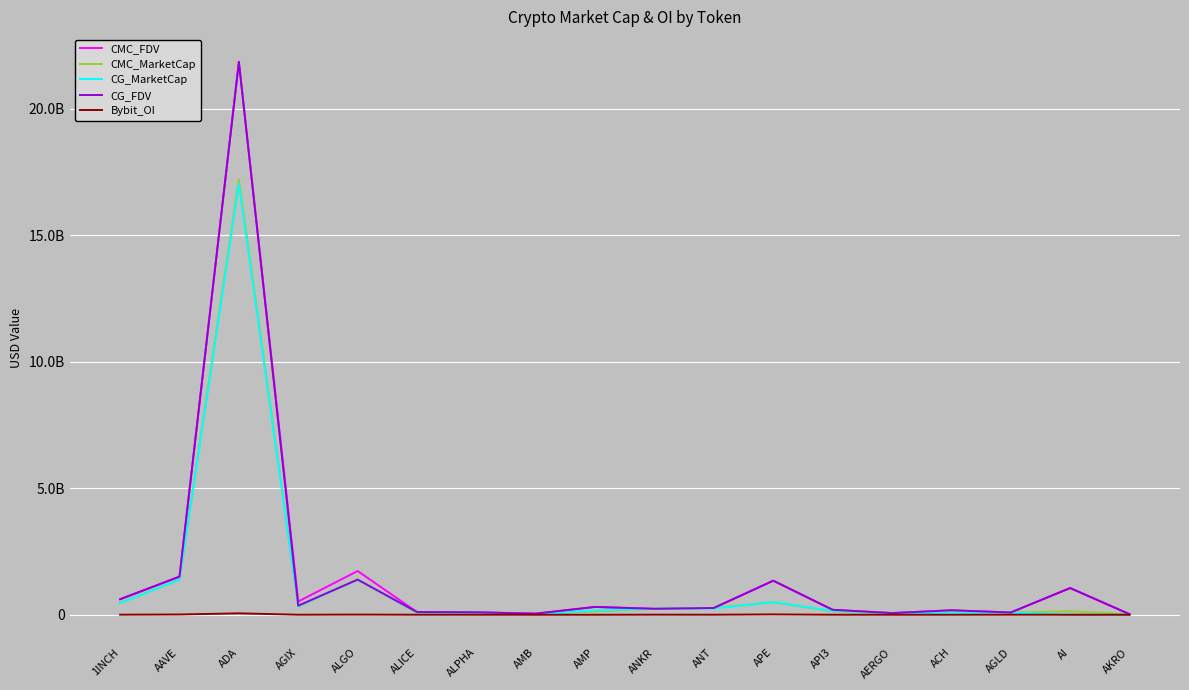

Reading right to left, extract all data points from this chart.

CMC_FDV: AKRO=24791783.9	AI=1052759686.9	AGLD=91141442.7	ACH=177515591.4	AERGO=68527559.4	API3=194278538.8	APE=1346344592.5	ANT=269879484.9	ANKR=236266506.8	AMP=310494131.6	AMB=45174698.1	ALPHA=98103403.5	ALICE=110138464.0	ALGO=1729562743.0	AGIX=526016210.2	ADA=21853543324.3	AAVE=1508598415.7	1INCH=614638888.6
CMC_MarketCap: AKRO=21996310.1	AI=136858759.3	AGLD=91141442.7	ACH=127981151.1	AERGO=60989527.8	API3=133971600.3	APE=496254202.1	ANT=269879484.9	ANKR=236266506.8	AMP=131847444.1	AMB=21151250.5	ALPHA=82995479.3	ALICE=74798701.8	ALGO=1391131120.9	AGIX=329461141.2	ADA=17192158264.8	AAVE=1386878370.0	1INCH=464822325.2
CG_MarketCap: AKRO=495833.0	AI=0.0	AGLD=91153311.0	ACH=87668505.0	AERGO=59120480.0	API3=158126307.0	APE=496730220.0	ANT=250190336.0	ANKR=236065305.0	AMP=175763189.0	AMB=21175004.0	ALPHA=82831360.0	ALICE=91546601.0	ALGO=1390741831.0	AGIX=329355268.0	ADA=17029468393.0	AAVE=1385503557.0	1INCH=464744254.0
CG_FDV: AKRO=24791633.0	AI=1058577120.0	AGLD=91153311.0	ACH=177334109.0	AERGO=66427506.0	API3=197800219.0	APE=1347636036.0	ANT=269810590.0	ANKR=236065305.0	AMP=311412884.0	AMB=45225429.0	ALPHA=97909409.0	ALICE=109972178.0	ALGO=1390741866.0	AGIX=361270253.0	ADA=21844173188.0	AAVE=1507102941.0	1INCH=614535654.0
Bybit_OI: AKRO=1168160.0	AI=1574631.0	AGLD=2593195.0	ACH=1019802.0	AERGO=639488.0	API3=1356416.0	APE=14192479.0	ANT=2340426.0	ANKR=3455020.0	AMP=0.0	AMB=857805.0	ALPHA=1272167.0	ALICE=1801602.0	ALGO=7755695.0	AGIX=2437724.0	ADA=57045466.0	AAVE=11715669.0	1INCH=3462192.0